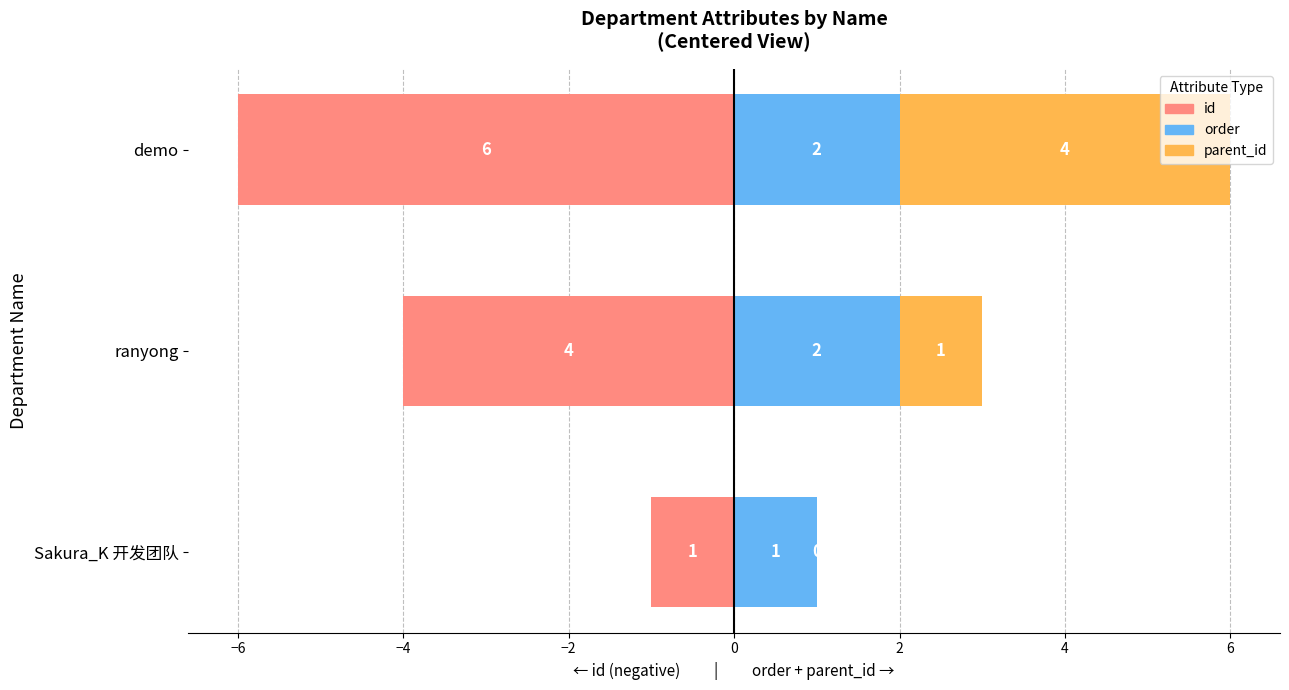

How many data points does each series have?

3